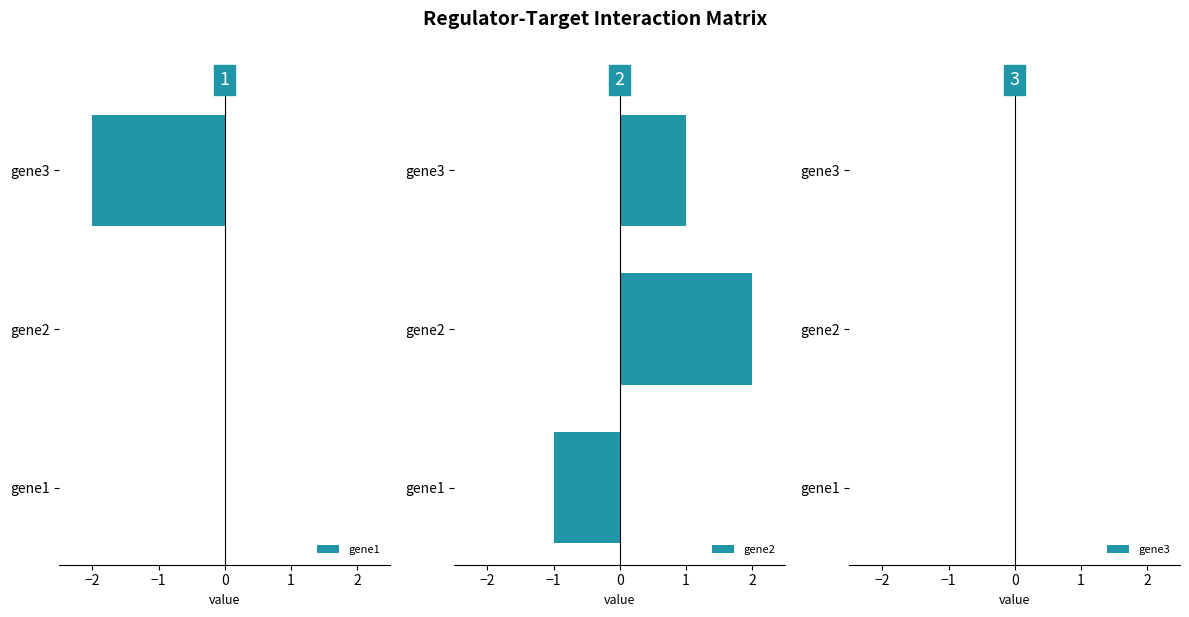

What is the average value of the gene2 series?

0.7